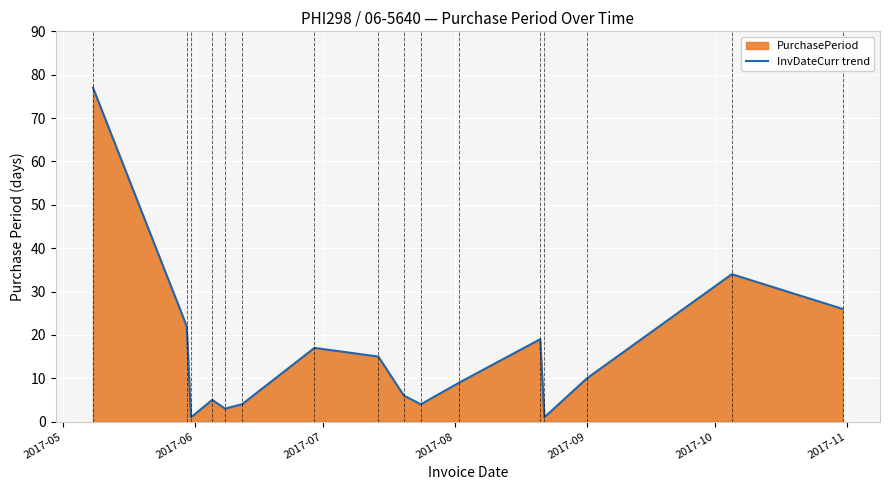

What is the difference between the maximum and minimum values?

76